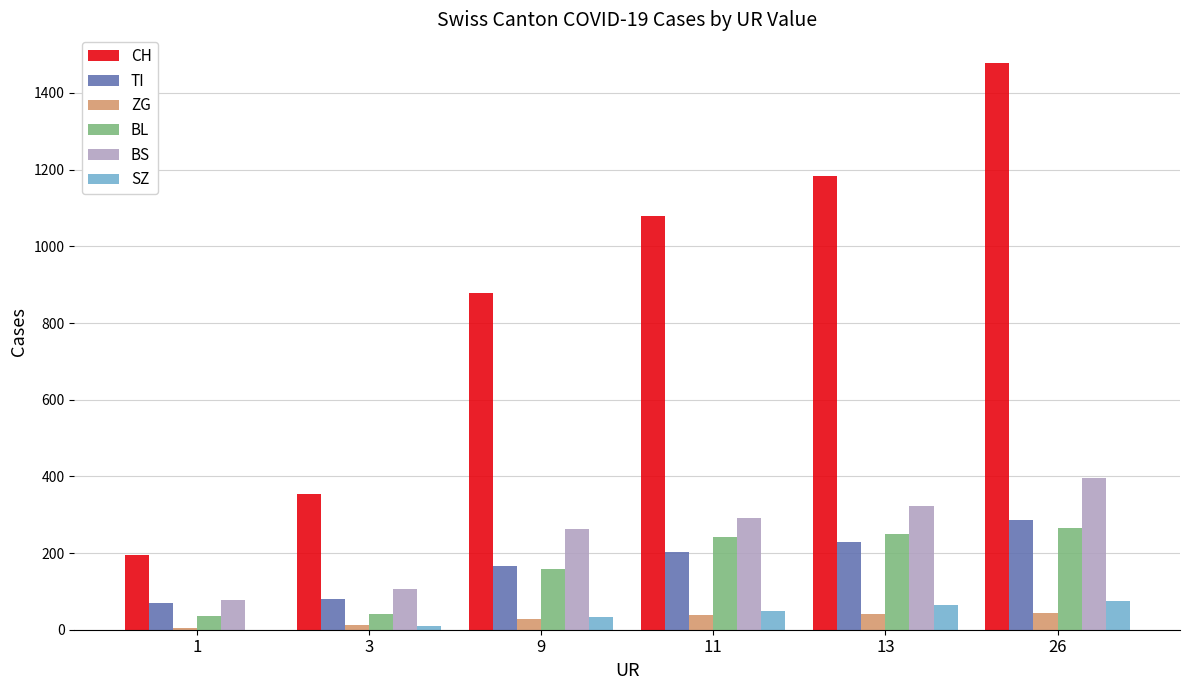

What is the maximum value for BL?

266